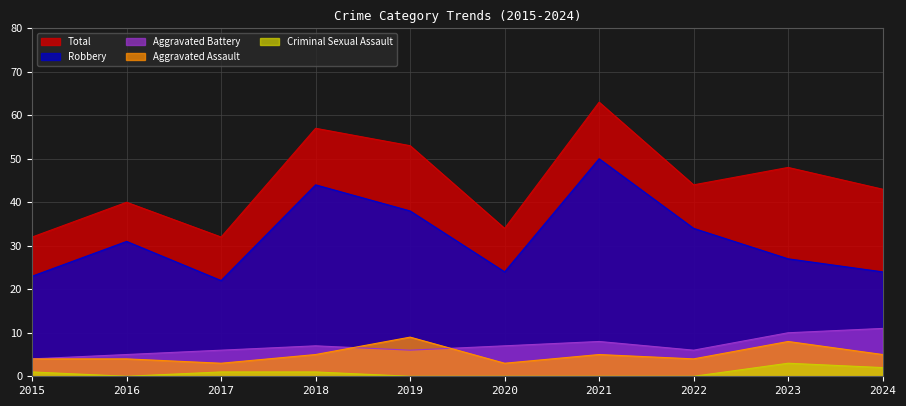

What is the sum of all Robbery values?

317